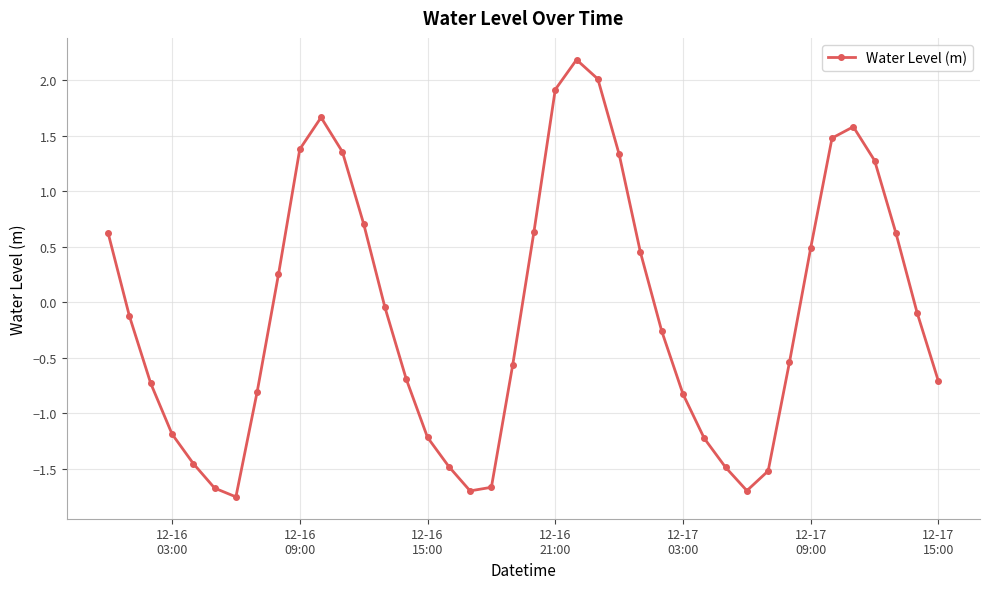

What is the value of the 6th point from the left?

-1.7